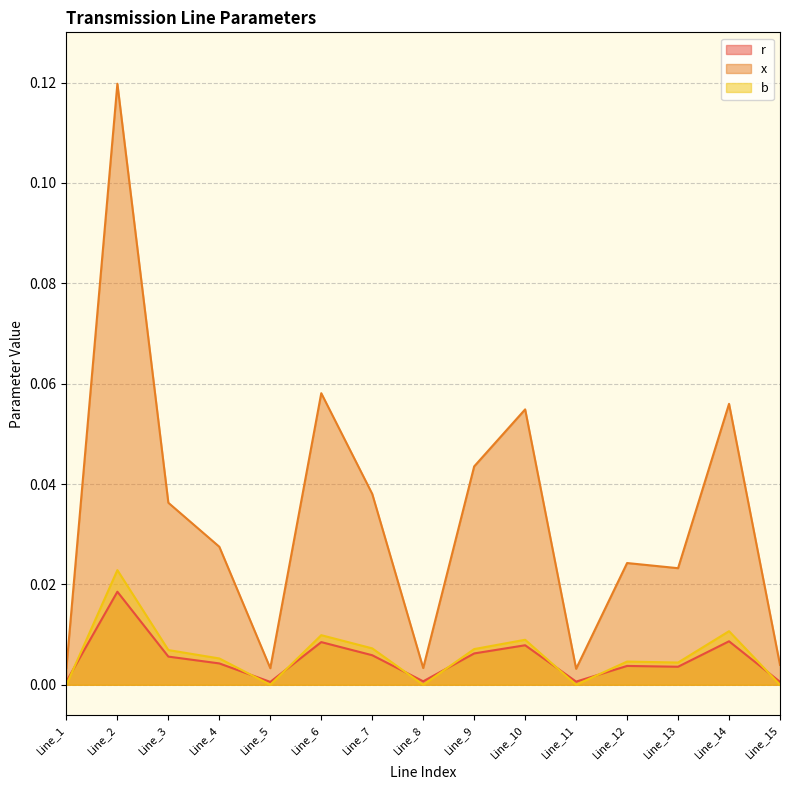

What is the highest value of the x series?

0.1